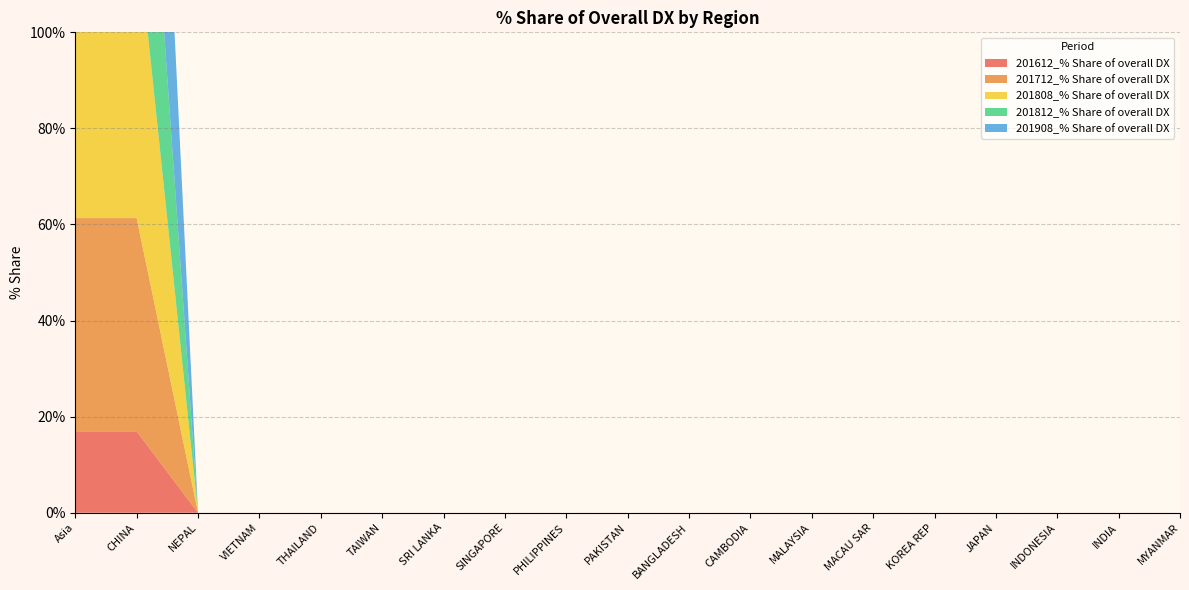

Reading left to right, what are all the values shown in this chart?

201612_% Share of overall DX: Asia=16.9	CHINA=16.9	NEPAL=0.0	VIETNAM=0.0	THAILAND=0.0	TAIWAN=0.0	SRI LANKA=0.0	SINGAPORE=0.0	PHILIPPINES=0.0	PAKISTAN=0.0	BANGLADESH=0.0	CAMBODIA=0.0	MALAYSIA=0.0	MACAU SAR=0.0	KOREA REP=0.0	JAPAN=0.0	INDONESIA=0.0	INDIA=0.0	MYANMAR=0.0
201712_% Share of overall DX: Asia=44.4	CHINA=44.4	NEPAL=0.0	VIETNAM=0.0	THAILAND=0.0	TAIWAN=0.0	SRI LANKA=0.0	SINGAPORE=0.0	PHILIPPINES=0.0	PAKISTAN=0.0	BANGLADESH=0.0	CAMBODIA=0.0	MALAYSIA=0.0	MACAU SAR=0.0	KOREA REP=0.0	JAPAN=0.0	INDONESIA=0.0	INDIA=0.0	MYANMAR=0.0
201808_% Share of overall DX: Asia=60.7	CHINA=60.7	NEPAL=0.0	VIETNAM=0.0	THAILAND=0.0	TAIWAN=0.0	SRI LANKA=0.0	SINGAPORE=0.0	PHILIPPINES=0.0	PAKISTAN=0.0	BANGLADESH=0.0	CAMBODIA=0.0	MALAYSIA=0.0	MACAU SAR=0.0	KOREA REP=0.0	JAPAN=0.0	INDONESIA=0.0	INDIA=0.0	MYANMAR=0.0
201812_% Share of overall DX: Asia=58.9	CHINA=58.9	NEPAL=0.0	VIETNAM=0.0	THAILAND=0.0	TAIWAN=0.0	SRI LANKA=0.0	SINGAPORE=0.0	PHILIPPINES=0.0	PAKISTAN=0.0	BANGLADESH=0.0	CAMBODIA=0.0	MALAYSIA=0.0	MACAU SAR=0.0	KOREA REP=0.0	JAPAN=0.0	INDONESIA=0.0	INDIA=0.0	MYANMAR=0.0
201908_% Share of overall DX: Asia=80.4	CHINA=80.4	NEPAL=0.0	VIETNAM=0.0	THAILAND=0.0	TAIWAN=0.0	SRI LANKA=0.0	SINGAPORE=0.0	PHILIPPINES=0.0	PAKISTAN=0.0	BANGLADESH=0.0	CAMBODIA=0.0	MALAYSIA=0.0	MACAU SAR=0.0	KOREA REP=0.0	JAPAN=0.0	INDONESIA=0.0	INDIA=0.0	MYANMAR=0.0